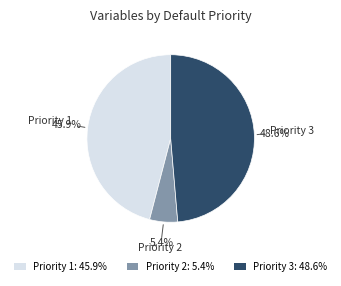

Does any single category account for the majority?

No